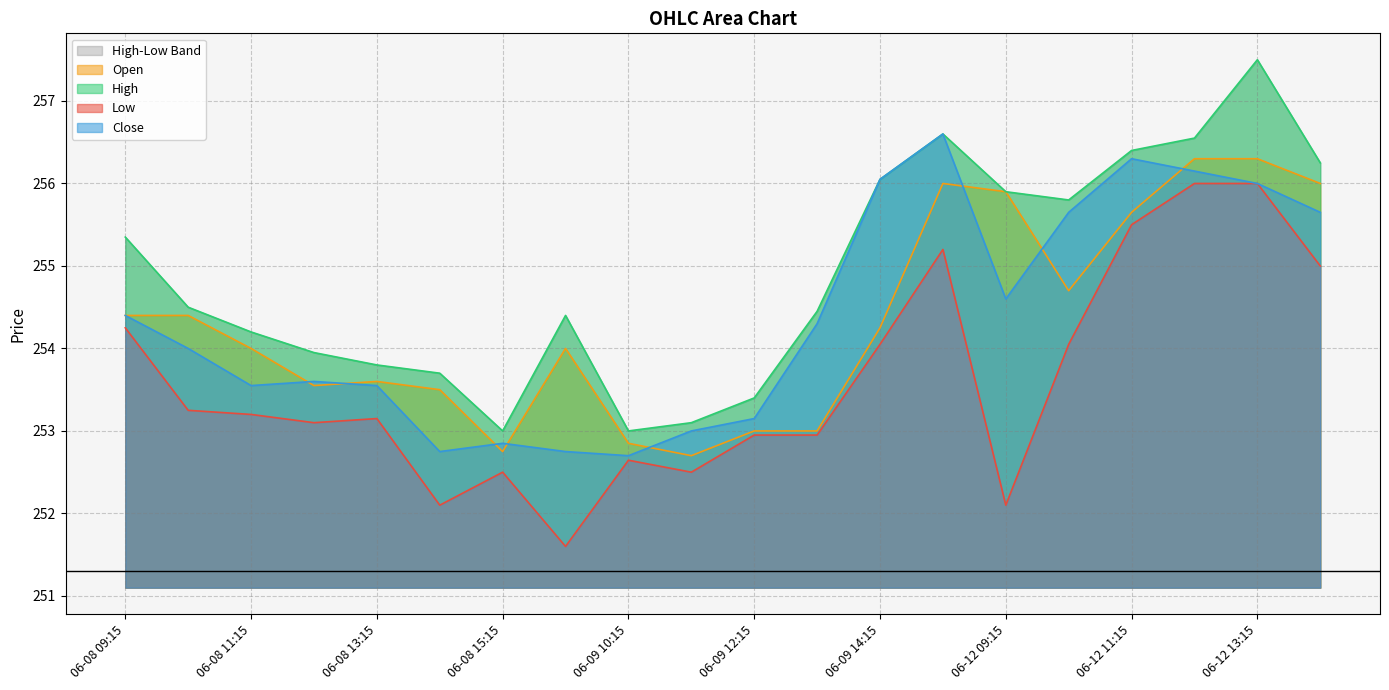

What is the average value of the Close series?

254.4